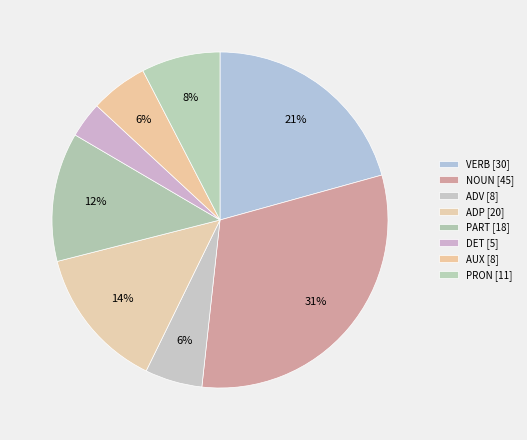

The NOUN slice represents 1% of the pie. True or false?

False